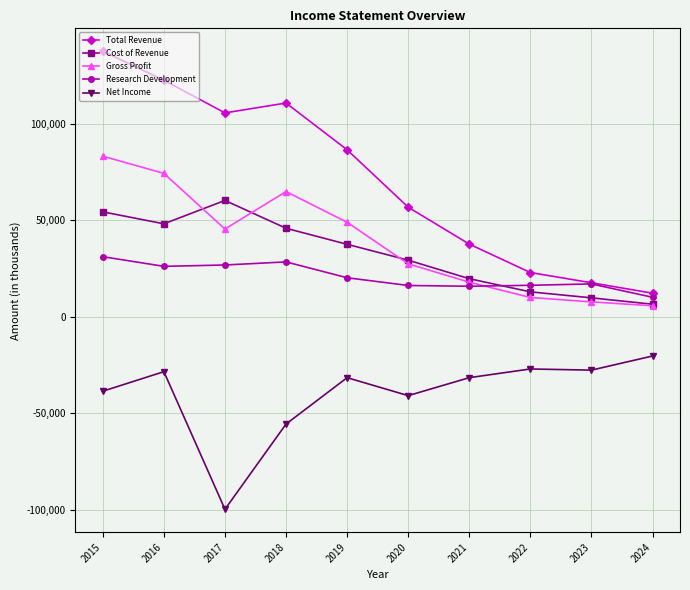

Is the value of Total Revenue at 2017 greater than the value of Gross Profit at 2018?

Yes